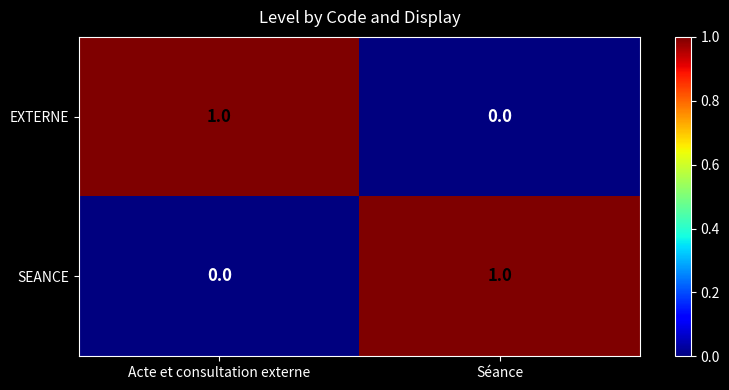

How many series are shown in this chart?

2